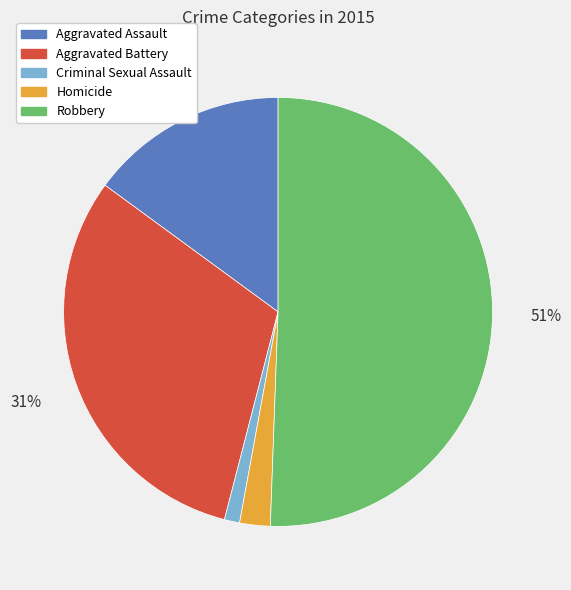

What is the majority slice?

Robbery